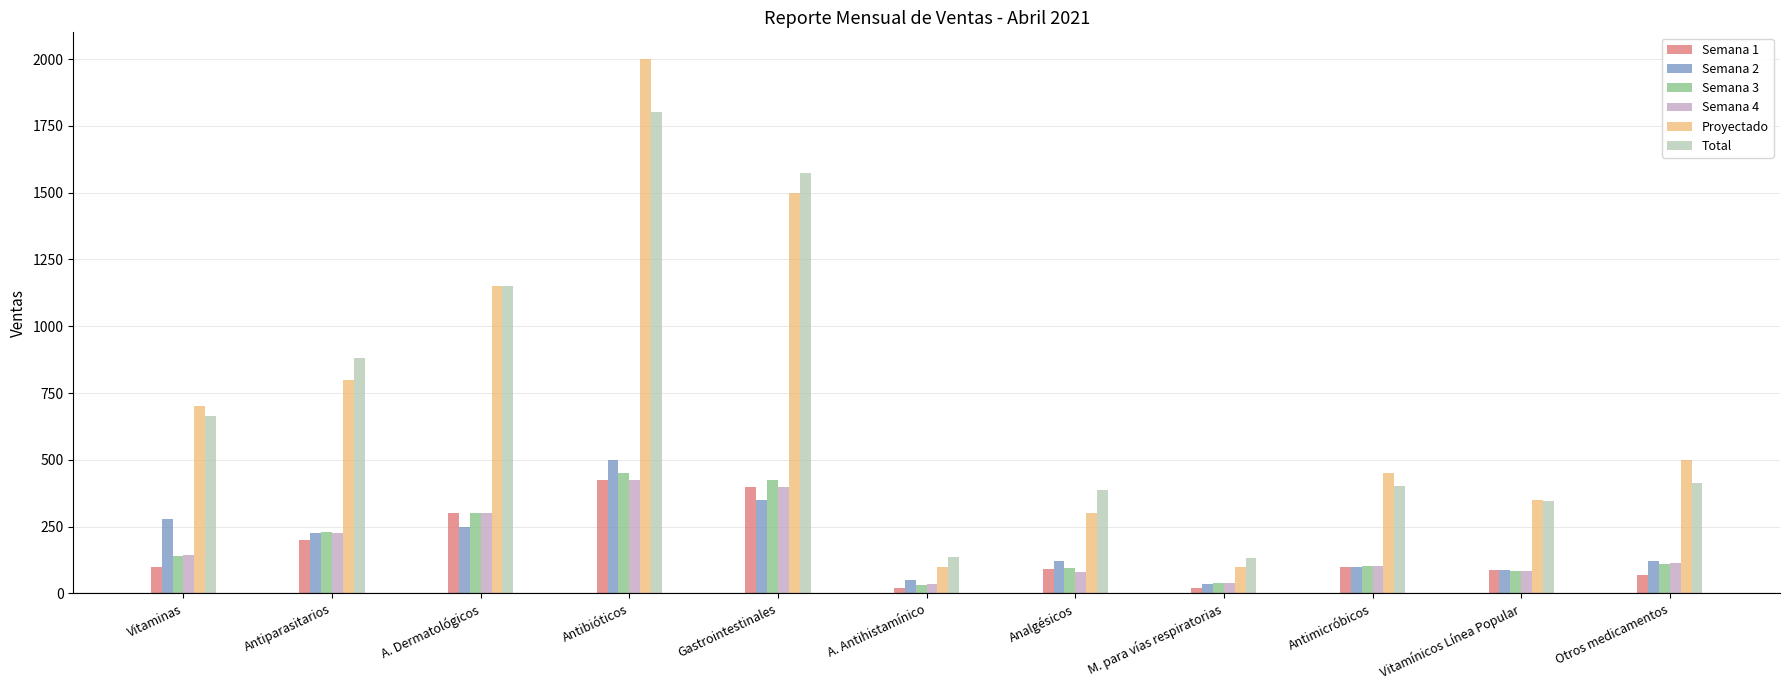

At which category is the sum across all series the highest?

Antibióticos